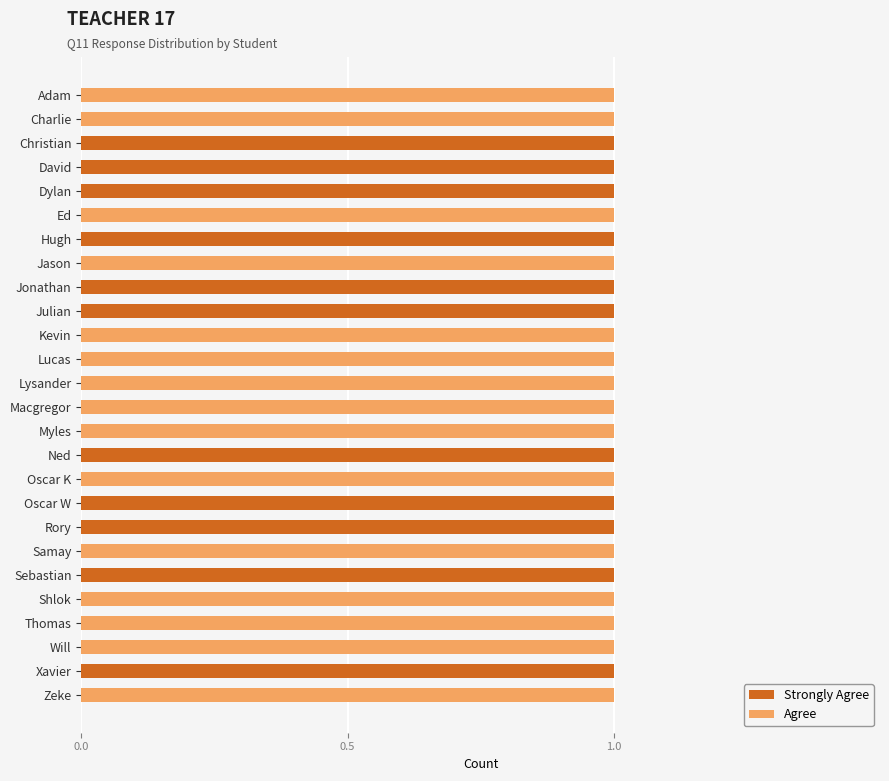

What are all the series names shown in the legend?

Strongly Agree, Agree